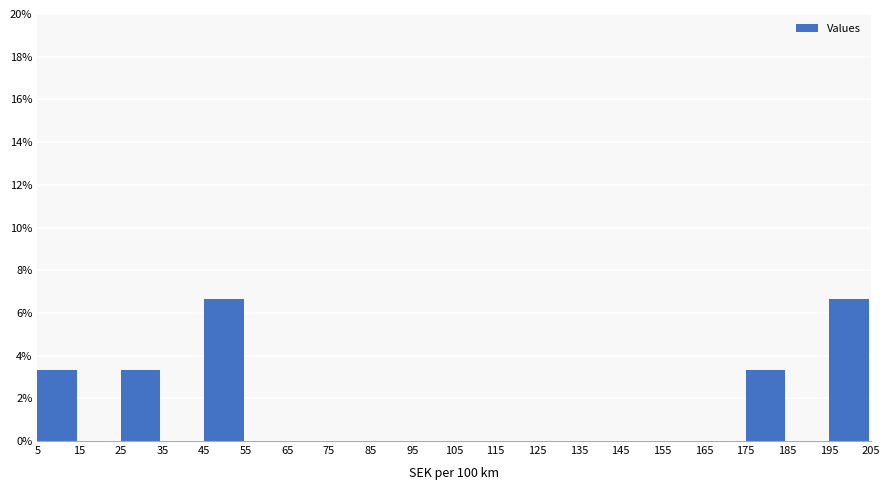

Reading left to right, transcribe this chart: for each bar, give the range it covers on the x-axis and its height. The values are not printed on the chart, so give them approximately, as read against the axis.

5 to 15: 3.4
15 to 25: 0
25 to 35: 3.4
35 to 45: 0
45 to 55: 6.6
55 to 65: 0
65 to 75: 0
75 to 85: 0
85 to 95: 0
95 to 105: 0
105 to 115: 0
115 to 125: 0
125 to 135: 0
135 to 145: 0
145 to 155: 0
155 to 165: 0
165 to 175: 0
175 to 185: 3.4
185 to 195: 0
195 to 205: 6.6